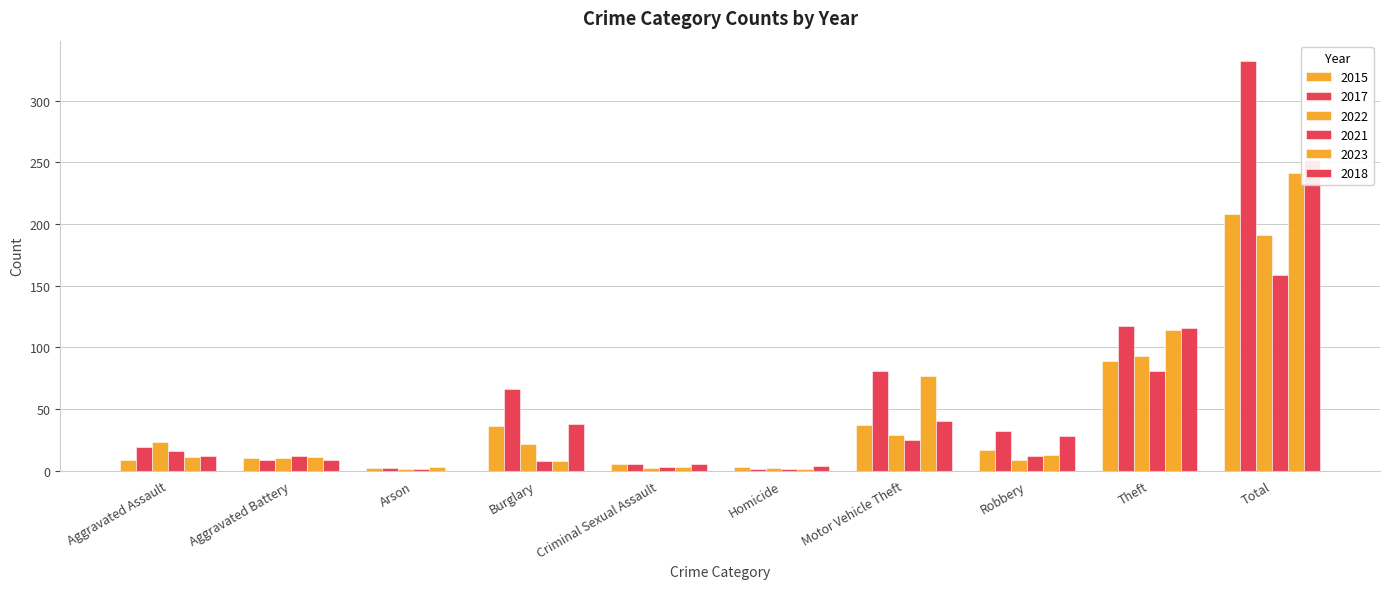

Reading right to left, transcribe all the data shown in this chart.

2015: Total=208	Theft=89	Robbery=17	Motor Vehicle Theft=37	Homicide=3	Criminal Sexual Assault=5	Burglary=36	Arson=2	Aggravated Battery=10	Aggravated Assault=9
2017: Total=332	Theft=117	Robbery=32	Motor Vehicle Theft=81	Homicide=1	Criminal Sexual Assault=5	Burglary=66	Arson=2	Aggravated Battery=9	Aggravated Assault=19
2022: Total=191	Theft=93	Robbery=9	Motor Vehicle Theft=29	Homicide=2	Criminal Sexual Assault=2	Burglary=22	Arson=1	Aggravated Battery=10	Aggravated Assault=23
2021: Total=159	Theft=81	Robbery=12	Motor Vehicle Theft=25	Homicide=1	Criminal Sexual Assault=3	Burglary=8	Arson=1	Aggravated Battery=12	Aggravated Assault=16
2023: Total=241	Theft=114	Robbery=13	Motor Vehicle Theft=77	Homicide=1	Criminal Sexual Assault=3	Burglary=8	Arson=3	Aggravated Battery=11	Aggravated Assault=11
2018: Total=252	Theft=116	Robbery=28	Motor Vehicle Theft=40	Homicide=4	Criminal Sexual Assault=5	Burglary=38	Arson=0	Aggravated Battery=9	Aggravated Assault=12